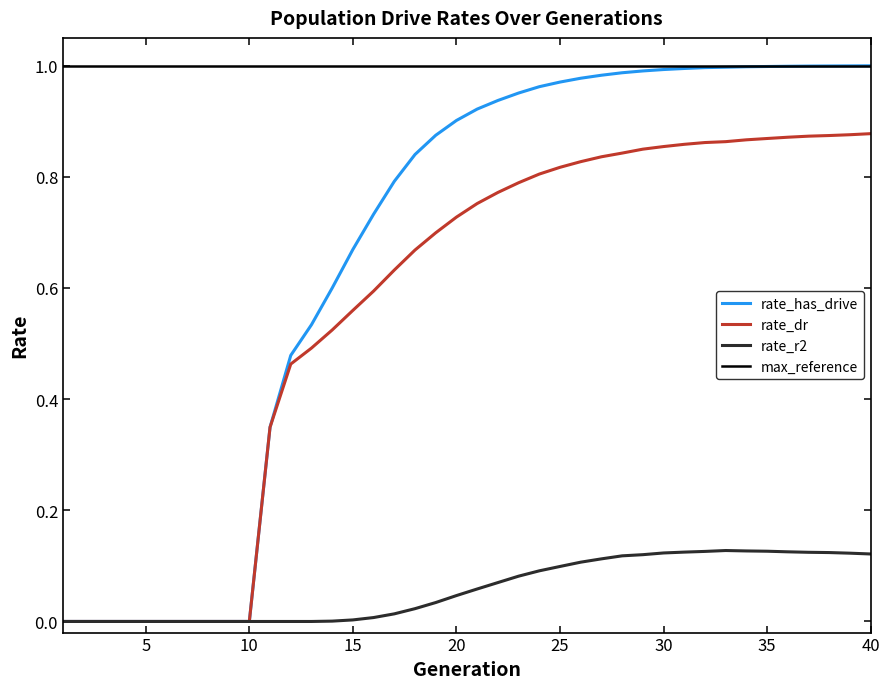

True or false: female_size and rate_dr intersect in this chart.

False